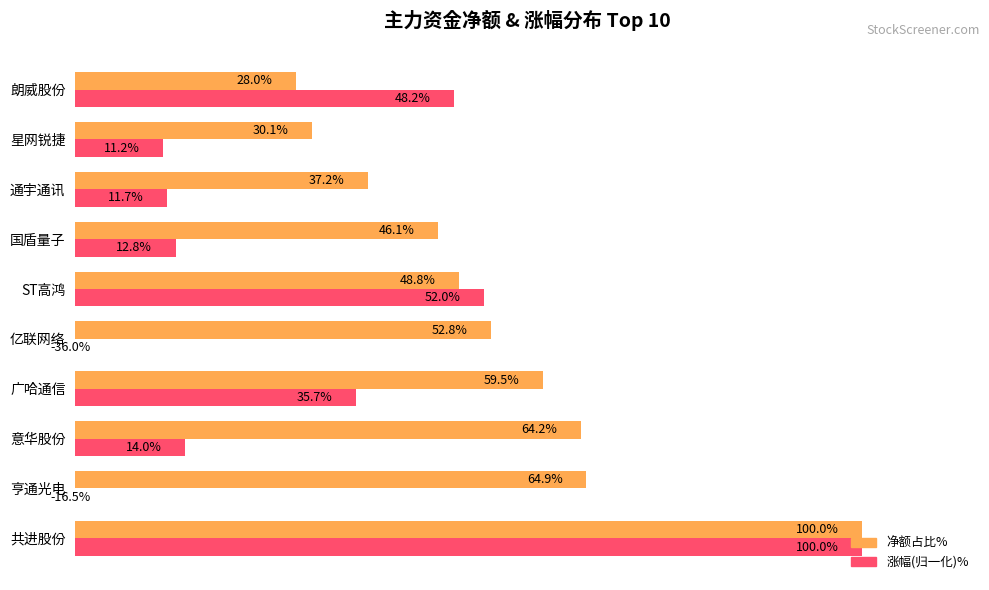

Is the value of 净额占比% at 广哈通信 greater than the value of 涨幅(归一化)% at 国盾量子?

Yes